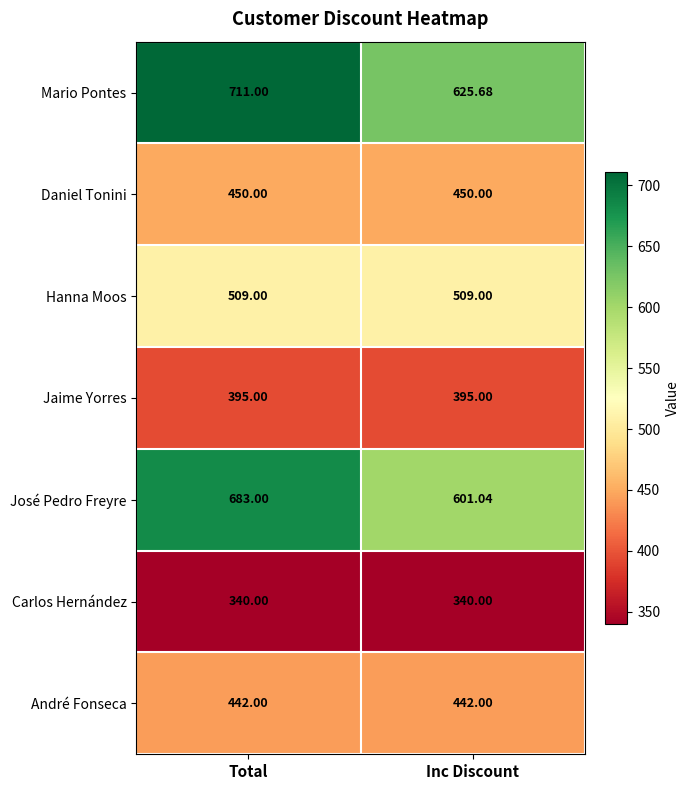

Rank the series by their maximum value, from lowest to highest.

Carlos Hernández, Jaime Yorres, André Fonseca, Daniel Tonini, Hanna Moos, José Pedro Freyre, Mario Pontes